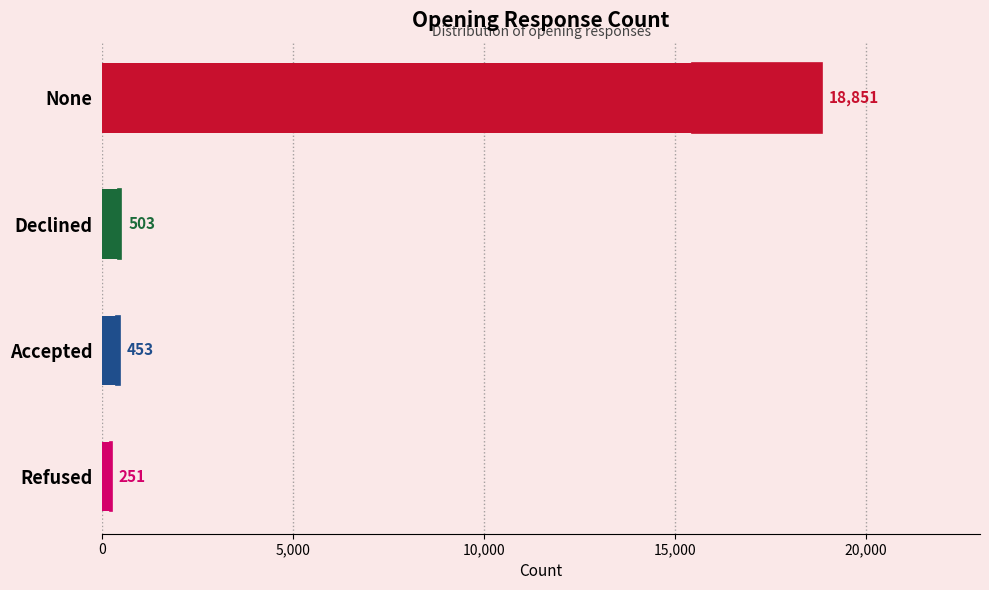

What is the difference between the second highest and second lowest values?

50